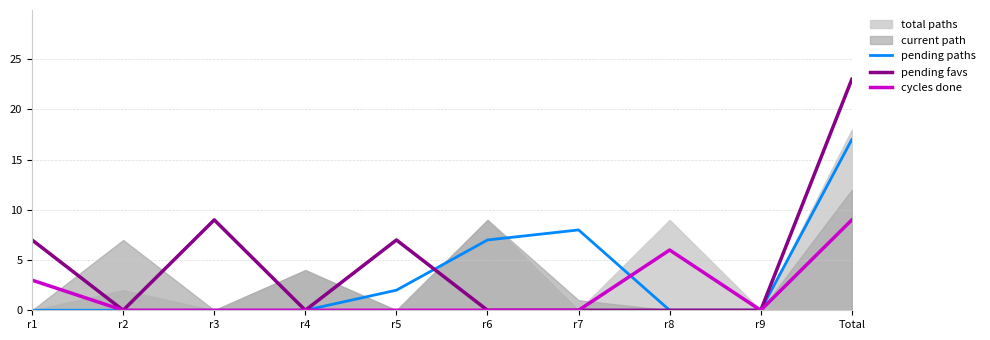

What is the sum of all cycles done values?

18